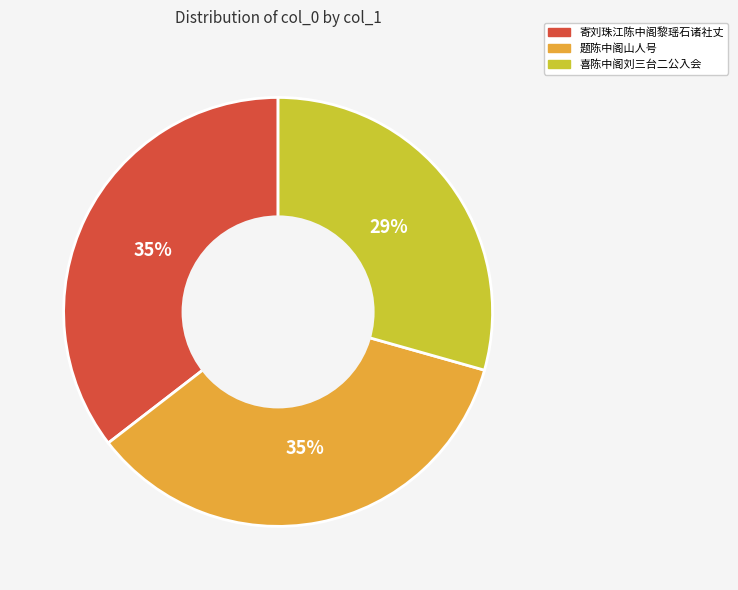

Is 题陈中阁山人号 the majority of the pie?

No